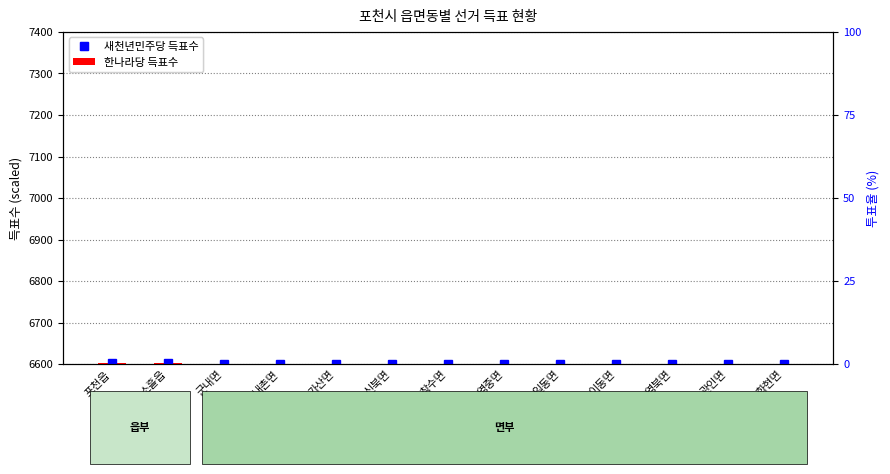

List the series in order of their peak value, lowest first.

한나라당 득표수, 새천년민주당 득표수